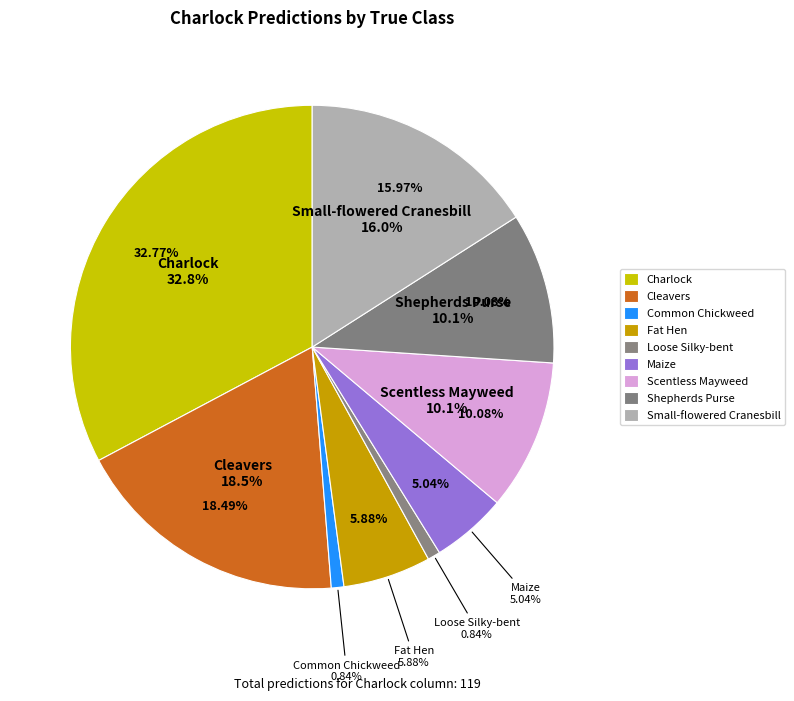

To the nearest percent, what is the combined percentage of Scentless Mayweed and Shepherds Purse?

20%